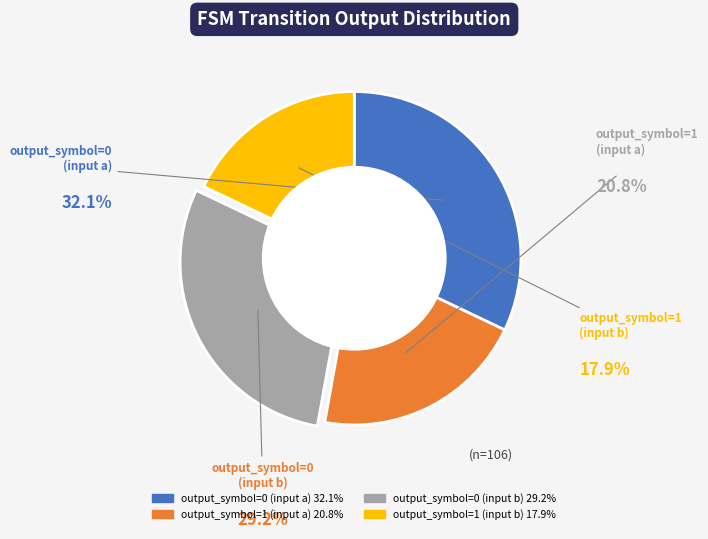

What percentage is NOT represented by output_symbol=0 (input b)?

70.8%